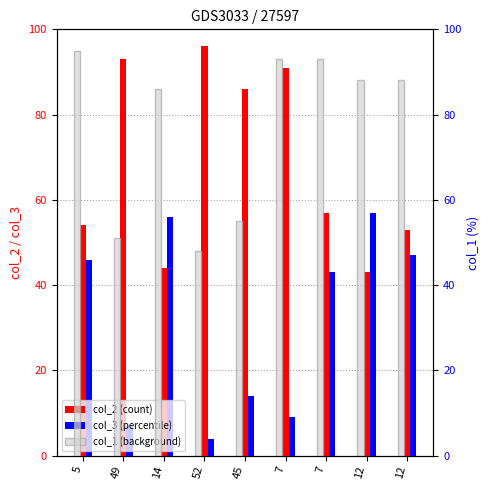

How many series are shown in this chart?

3